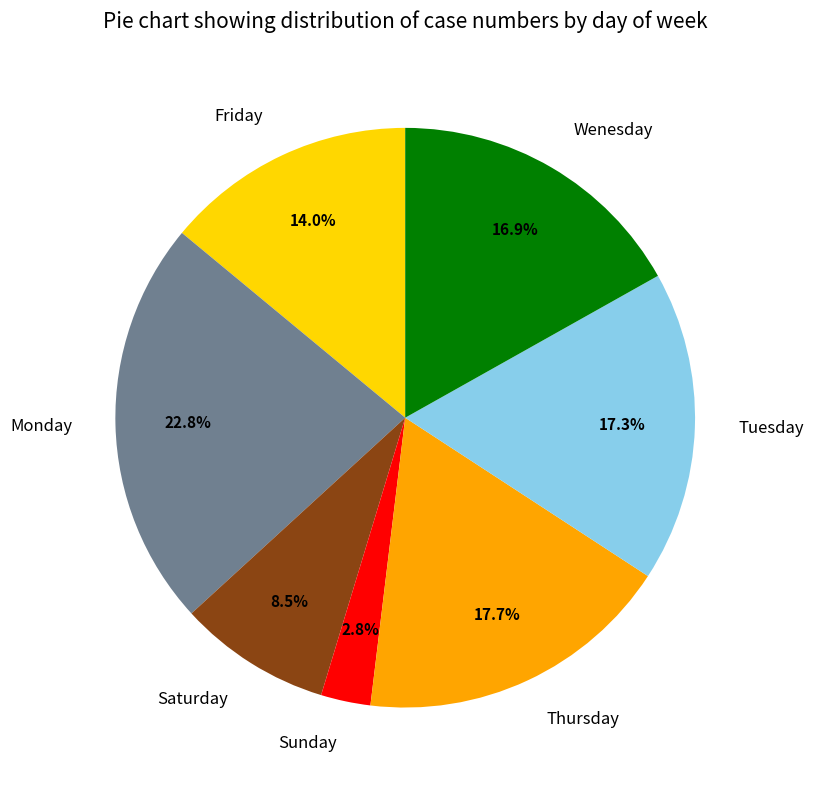

What is the ratio of the value at Wenesday to the value at Monday?

0.7